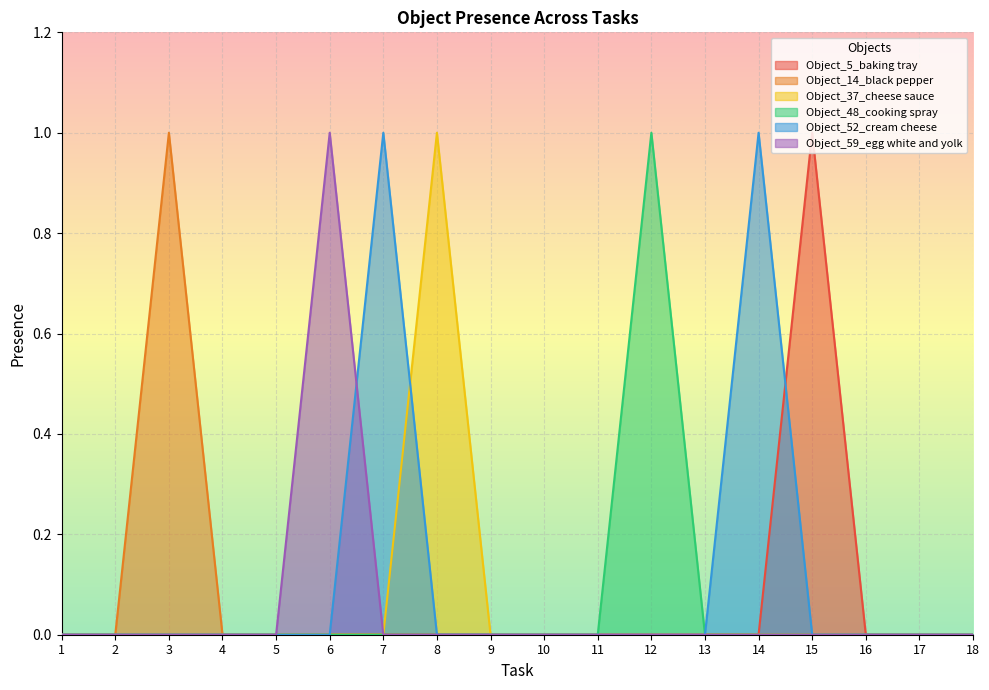

What is the spread (max minus min) of values at 15?

1